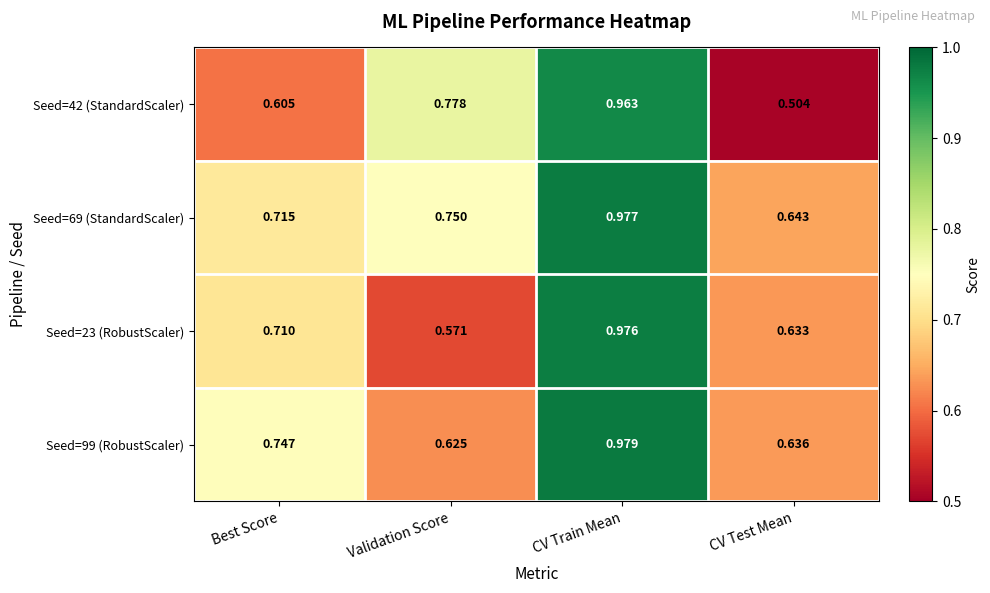

List the labels in order of Seed=23 (RobustScaler) value, smallest first.

Validation Score, CV Test Mean, Best Score, CV Train Mean